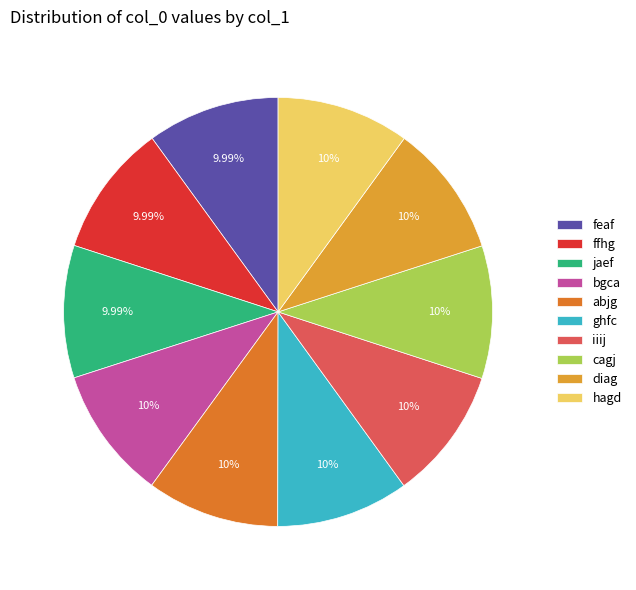

Combined, do hagd and bgca account for over 50%?

No